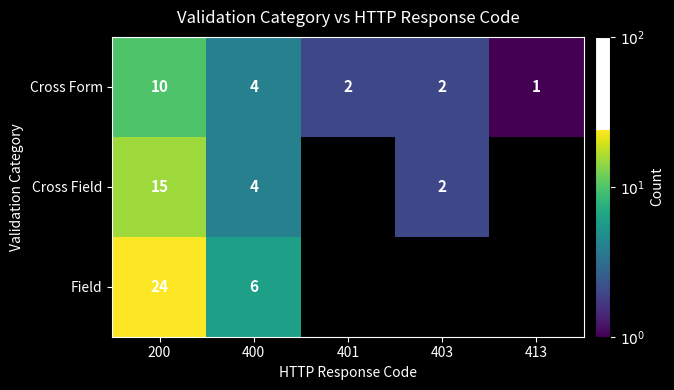

What is the sum of the Cross Field values at 403 and 400?

6